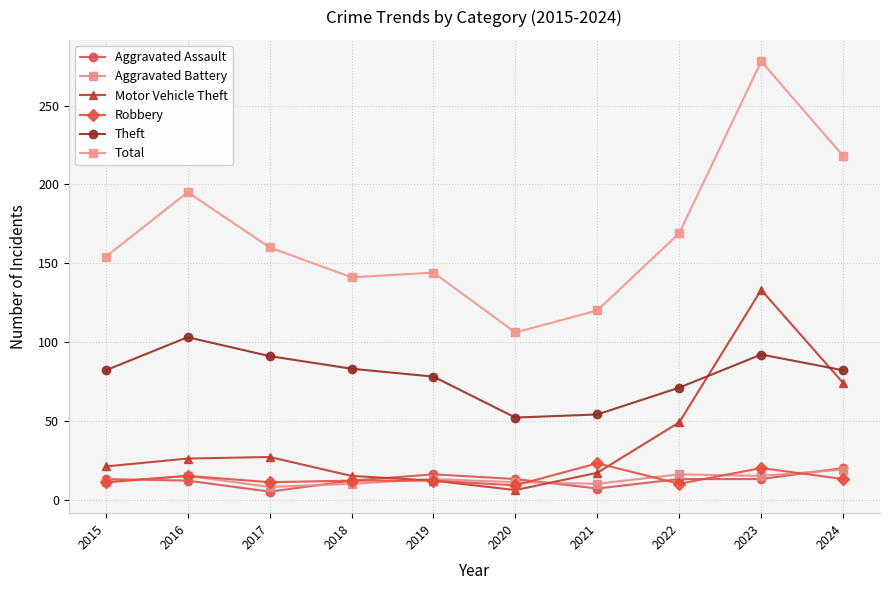

What is the value of the Motor Vehicle Theft point at the 3rd from the left?

27